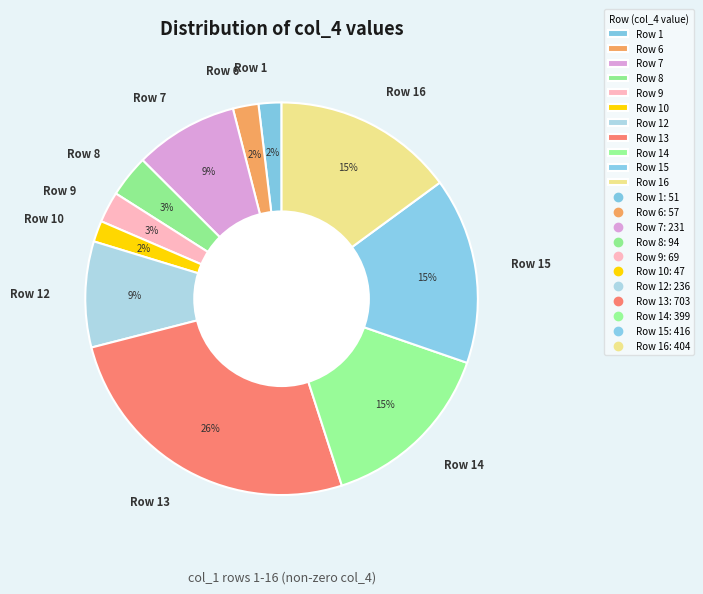

Is it true that Row 10 is 14% of the pie?

False